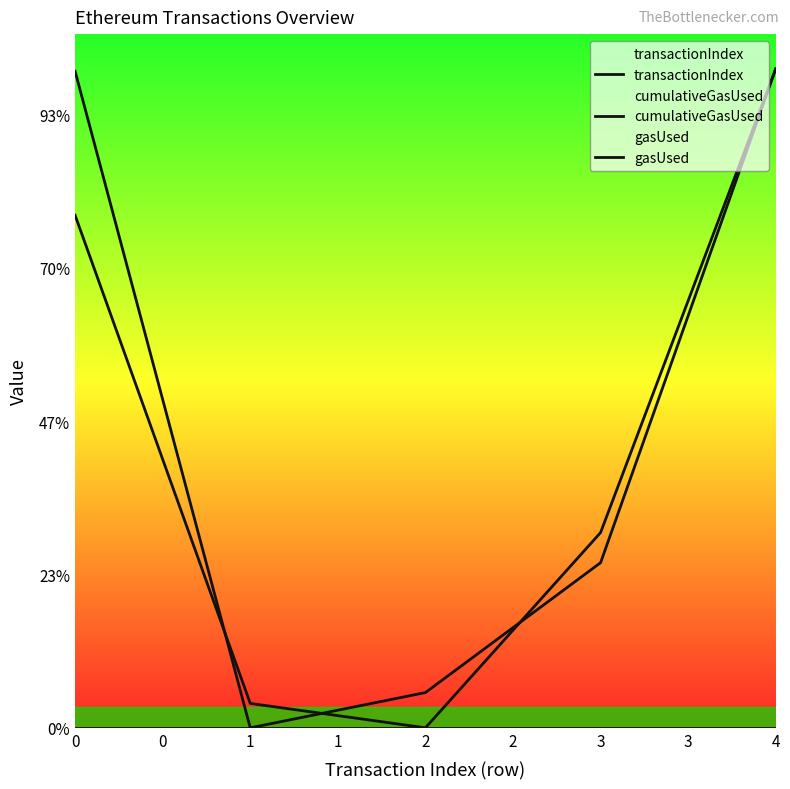

Reading left to right, what are all the values shown in this chart?

transactionIndex: 668704.8	31843.1	0.0	254744.7	859763.3
cumulativeGasUsed: 856606.3	0.0	45992.7	215434.6	859763.3
gasUsed: 0.0	0.0	0.0	0.0	0.0